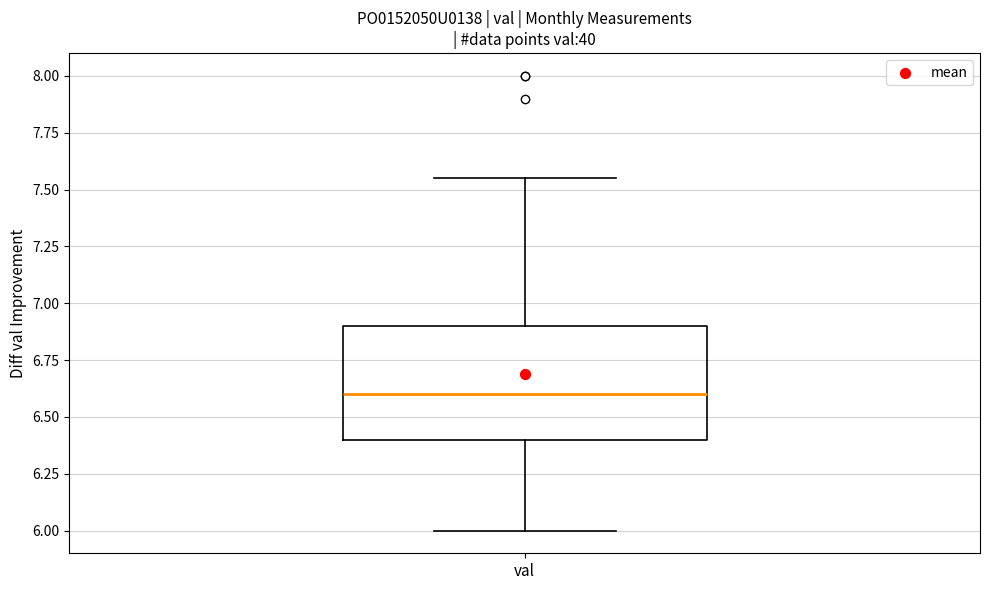

Read this box plot against the y-axis: the position of the median line, the range covered by the box, and the ends of both whiskers. The values are not printed on the chart, so give them approximately, as read against the axis.

median 6.60, box 6.40 to 6.90, whiskers 6.00 to 7.55